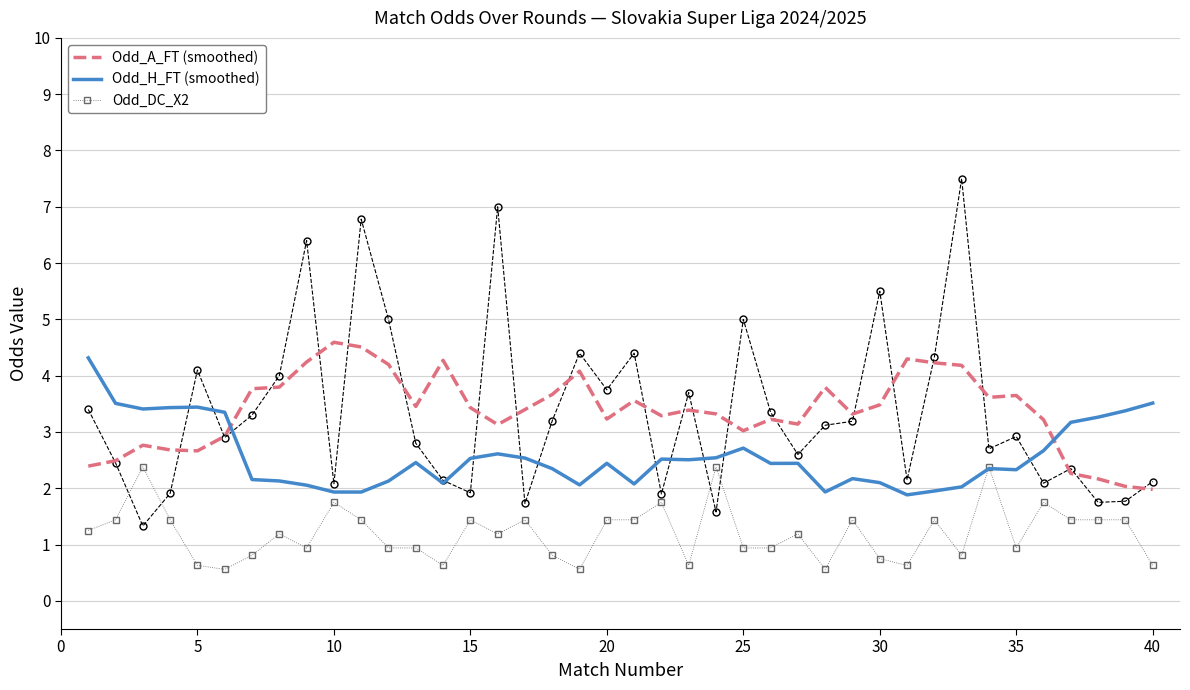

After their last crossing, which series has the higher values: Odd_H_FT (smoothed) or Odd_A_FT (smoothed)?

Odd_H_FT (smoothed)